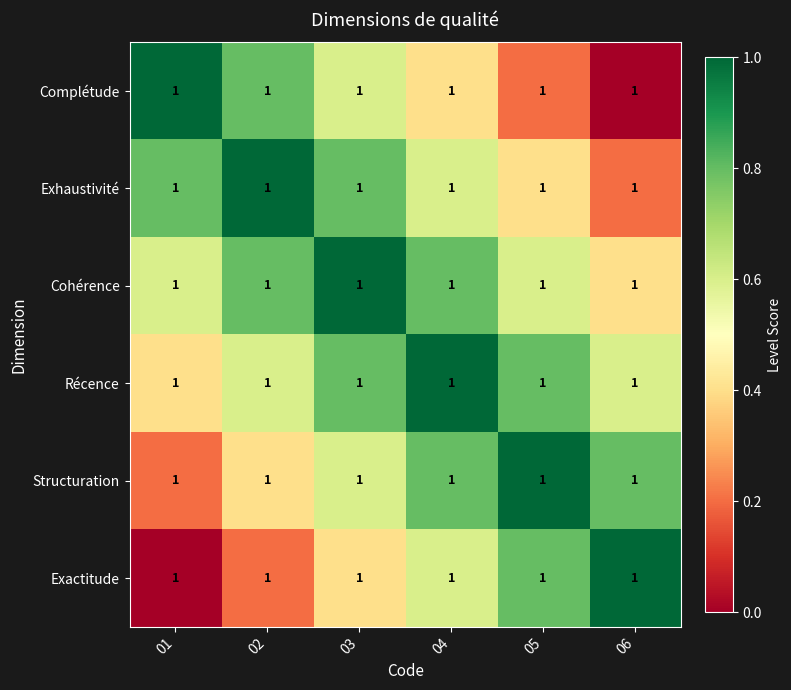

What is the sum of the Récence values at 02 and 05?

1.4